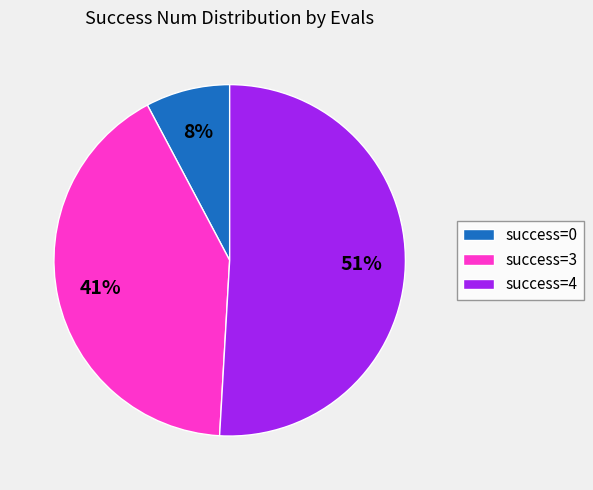

Rank the categories by value from highest to lowest.

success=4, success=3, success=0